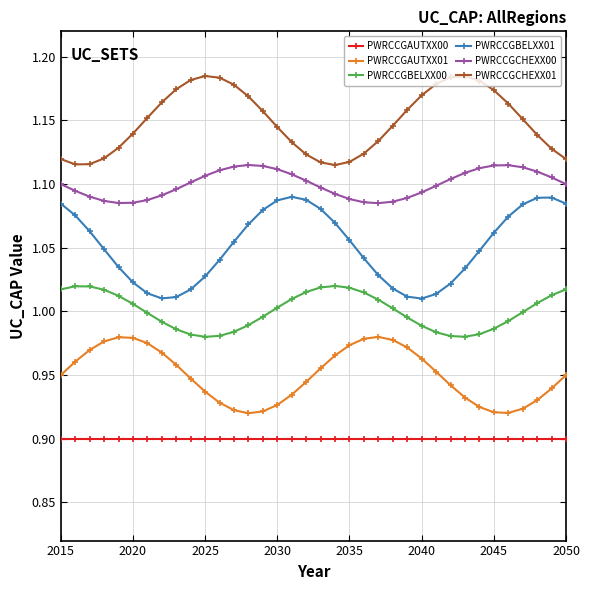

Rank the series by their maximum value, from lowest to highest.

PWRCCGAUTXX00, PWRCCGAUTXX01, PWRCCGBELXX00, PWRCCGBELXX01, PWRCCGCHEXX00, PWRCCGCHEXX01